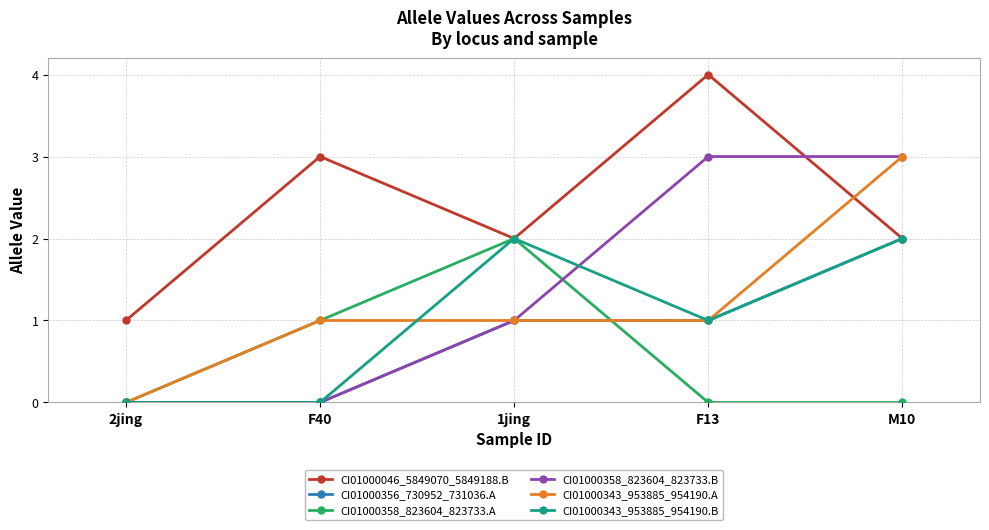

Between F40 and F13, which series saw the biggest shift?

CI01000358_823604_823733.B